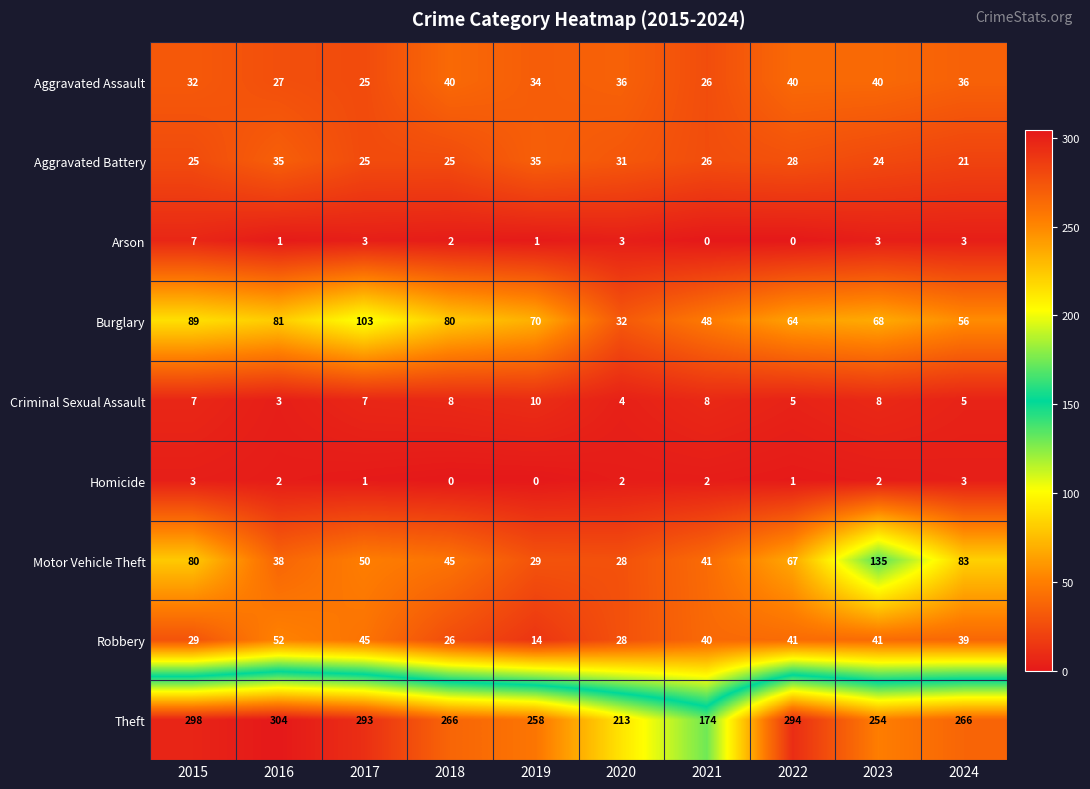

At 2016, list the series in order from largest to smallest.

Theft, Burglary, Robbery, Motor Vehicle Theft, Aggravated Battery, Aggravated Assault, Criminal Sexual Assault, Homicide, Arson